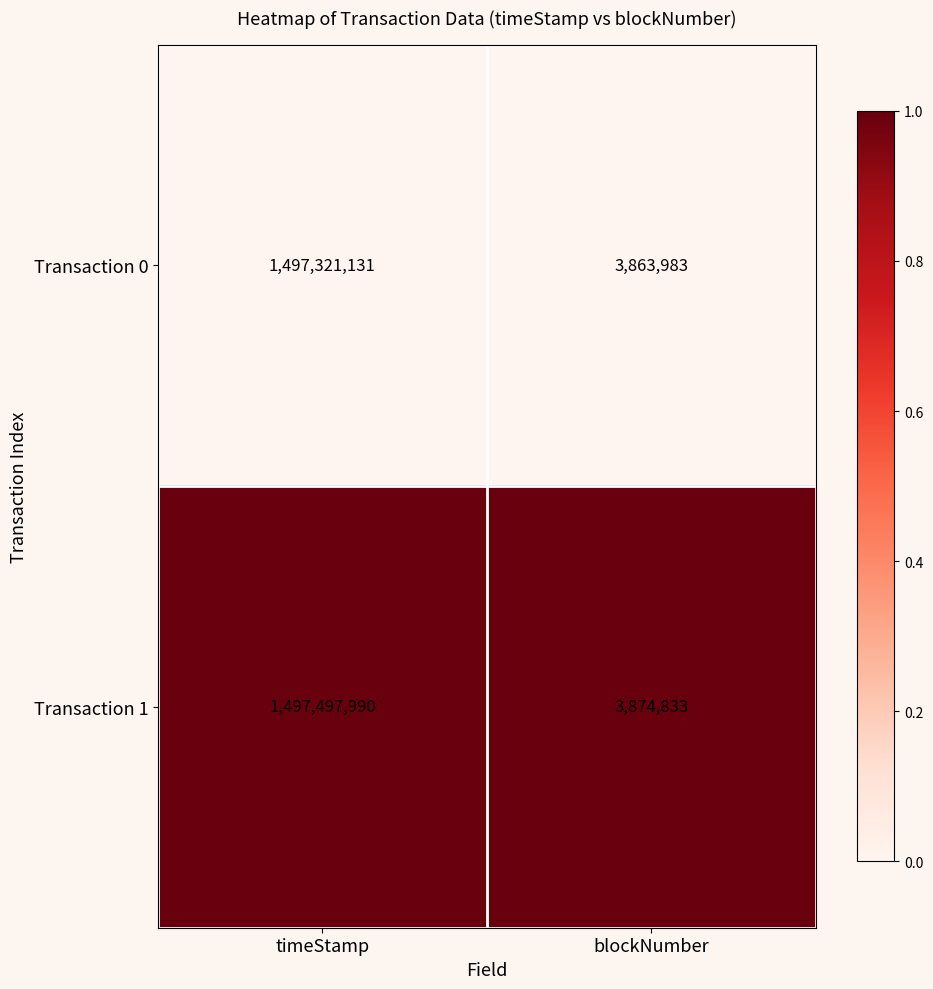

Which series has the largest range (max minus min)?

Transaction 1